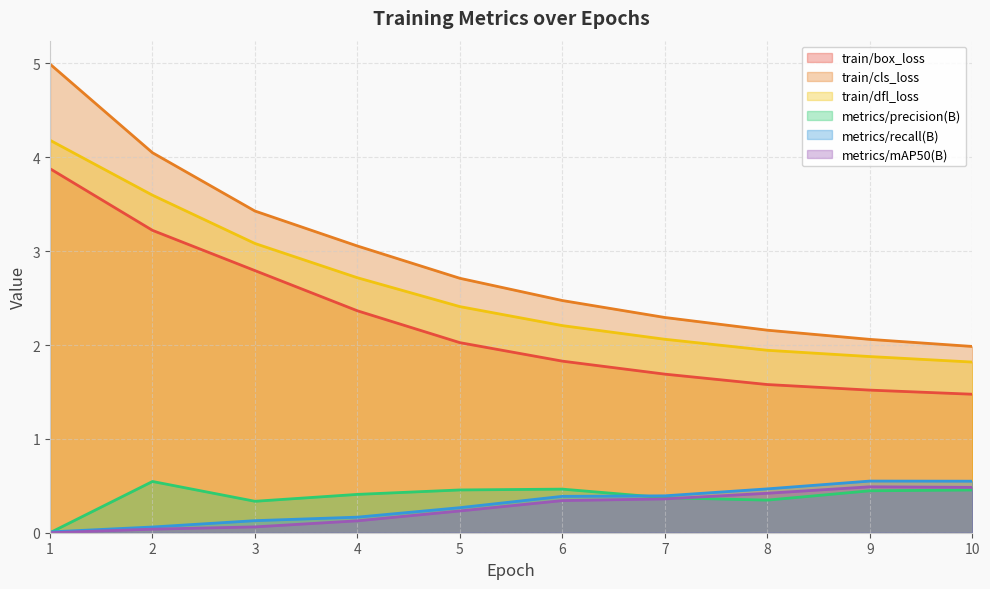

In metrics/recall(B), how many points are higher than both neighbors (excluding endpoints)?

1